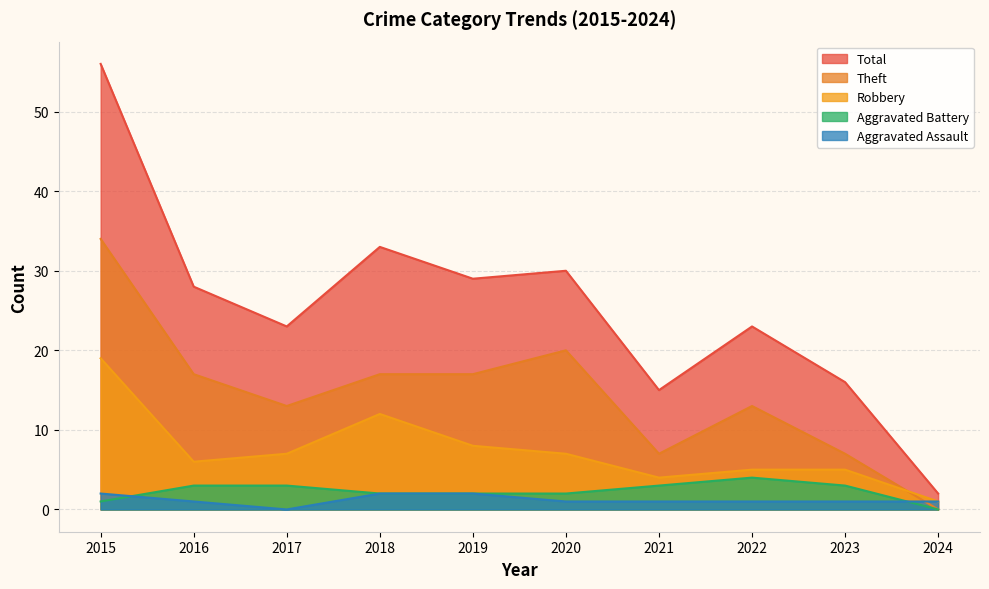

True or false: Total and Aggravated Battery intersect in this chart.

False